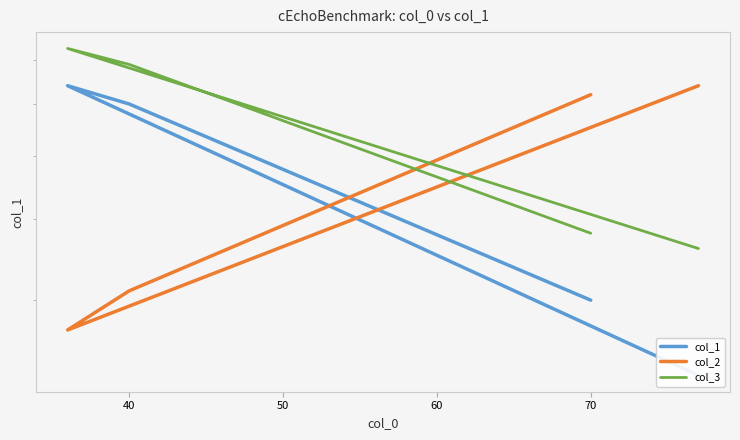

The col_3 series shows 38 at 70. True or false?

True